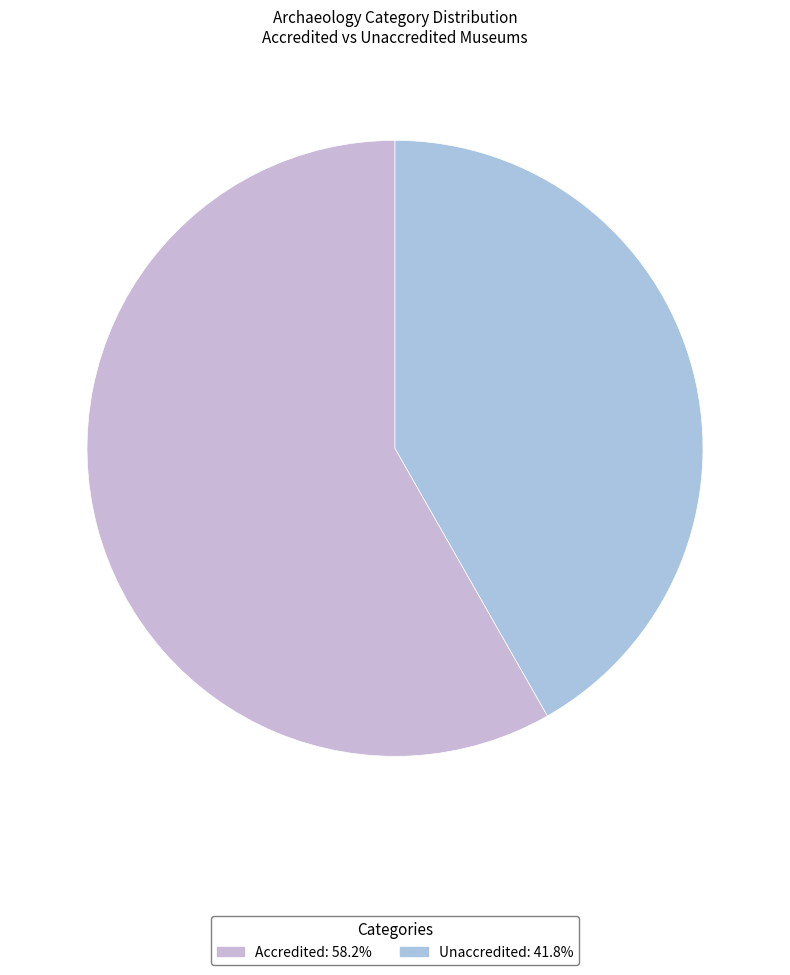

True or false: Unaccredited accounts for 42% of the total.

True